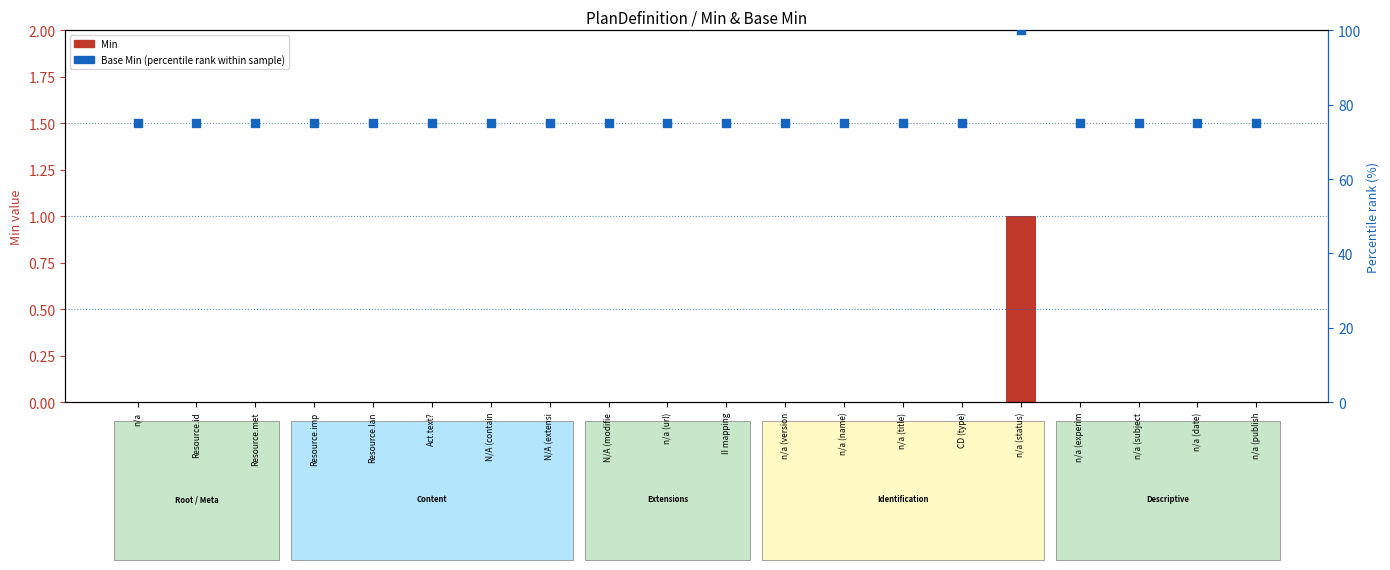

At how many categories does at least one series exceed 41?

20